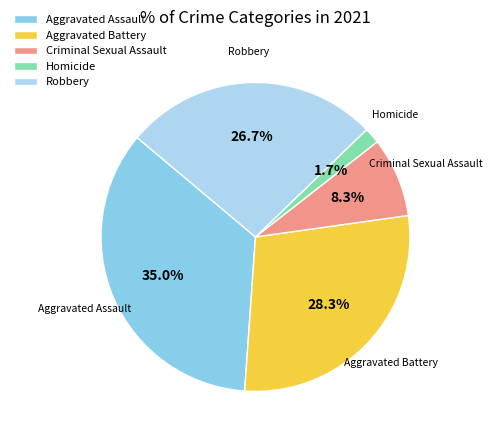

How many segments does this pie chart have?

5